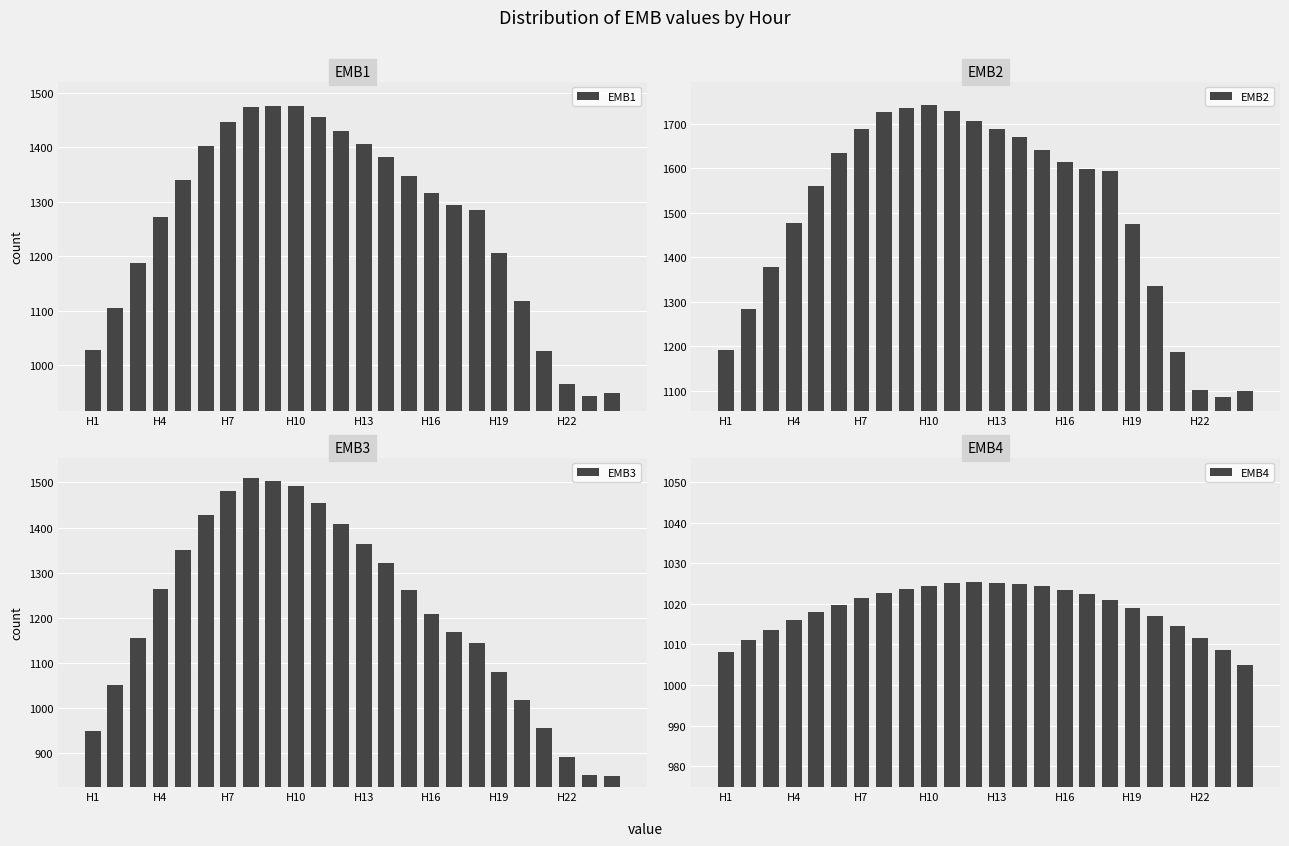

Which series changed the most between 10 and 16?

EMB3